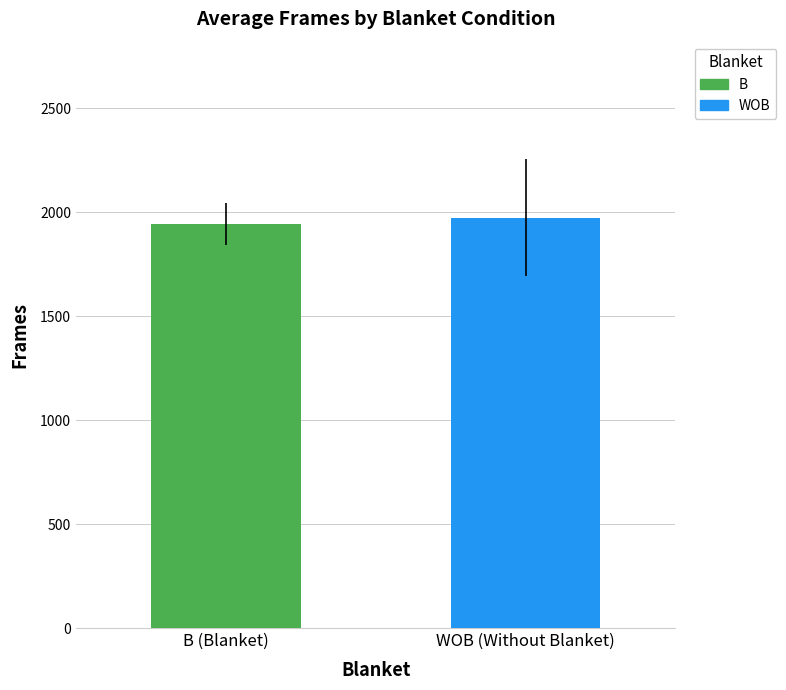

What is the maximum value for WOB?

1974.2